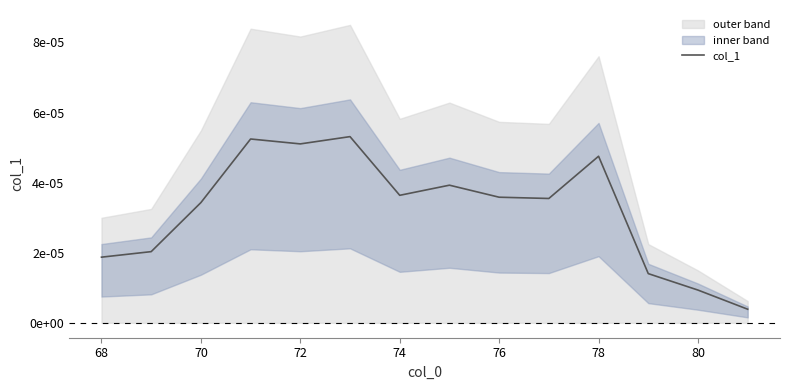

Count the number of categories in the chart.

14